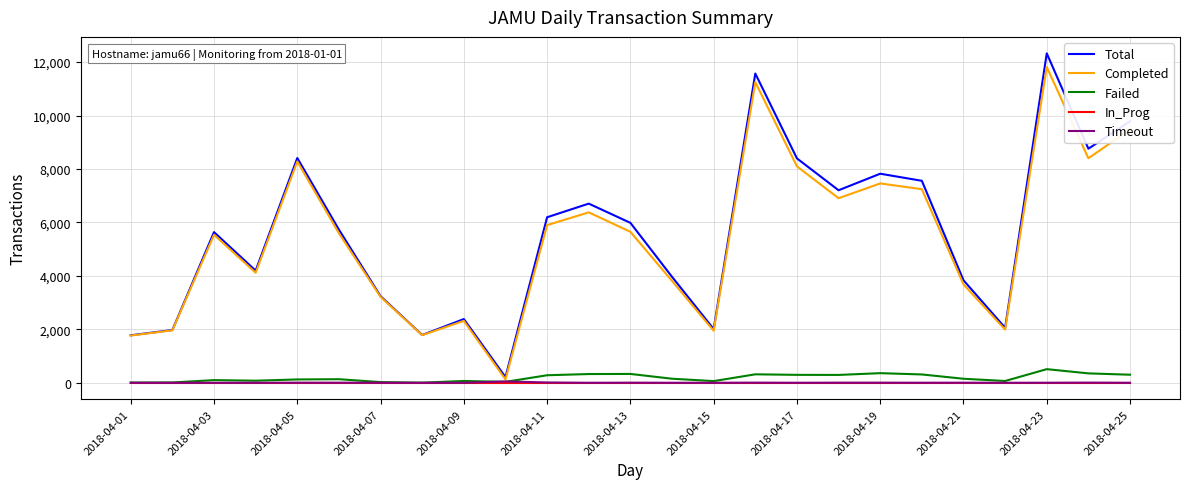

What is the maximum value shown in the chart?

12325